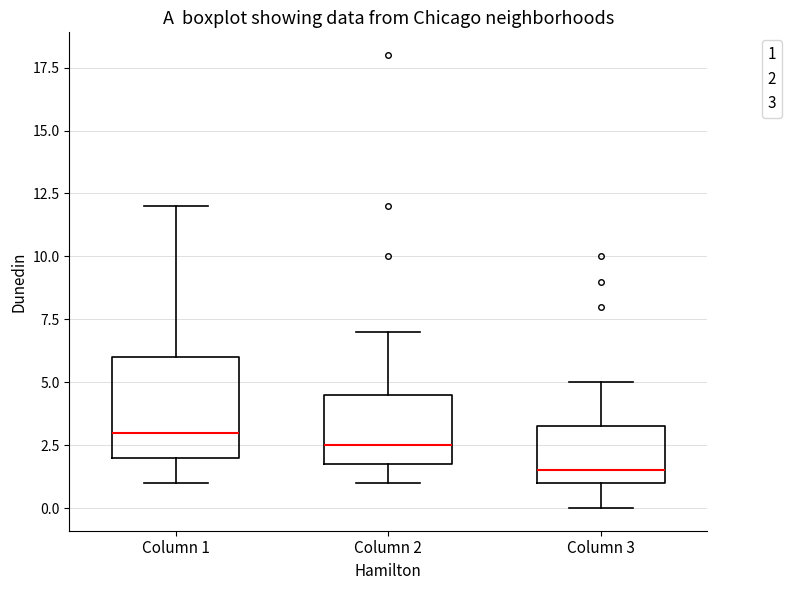

Reading left to right, read every box against the y-axis: the position of its median line, the range the box covers, and the ends of its whiskers. The values are not printed on the chart, so give them approximately, as read against the axis.

Column 1: median 3.0, box 2.0 to 6.0, whiskers 1.0 to 12.0
Column 2: median 2.5, box 2.0 to 4.5, whiskers 1.0 to 7.0
Column 3: median 1.5, box 1.0 to 3.5, whiskers 0.0 to 5.0